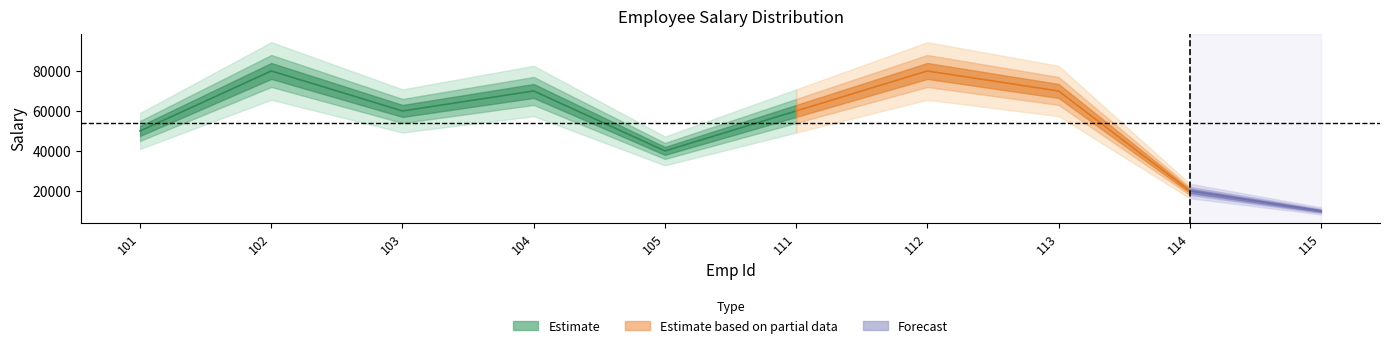

Which has a higher value, 113 or 103?

113